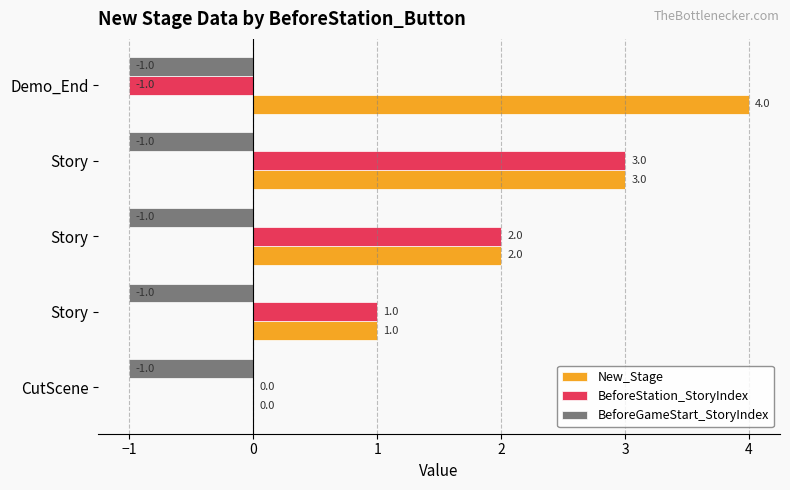

How many distinct data groups are displayed?

3